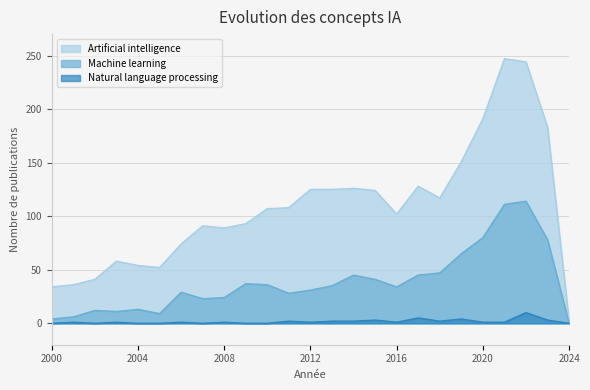

What is the value of the Machine learning point at the 8th from the left?

23